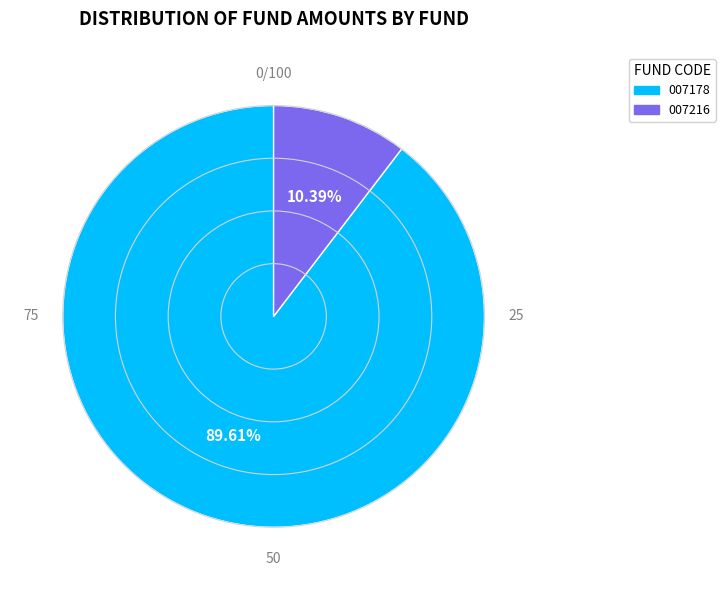

Does any single category account for the majority?

Yes